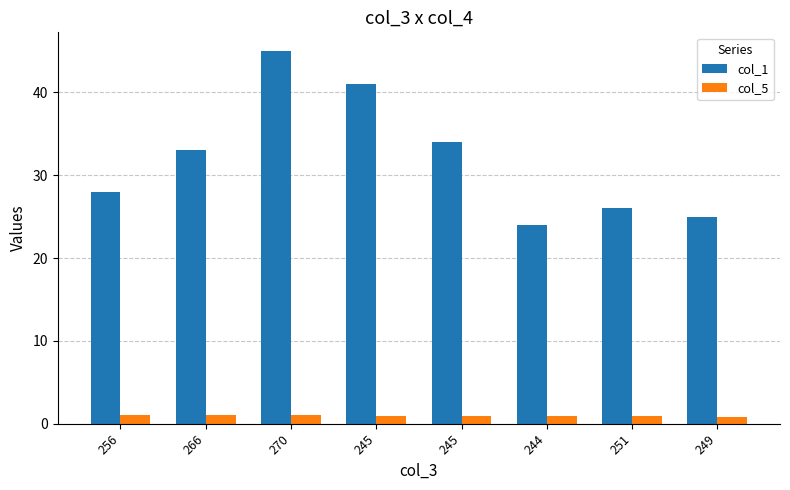

What are all the series names shown in the legend?

col_1, col_5